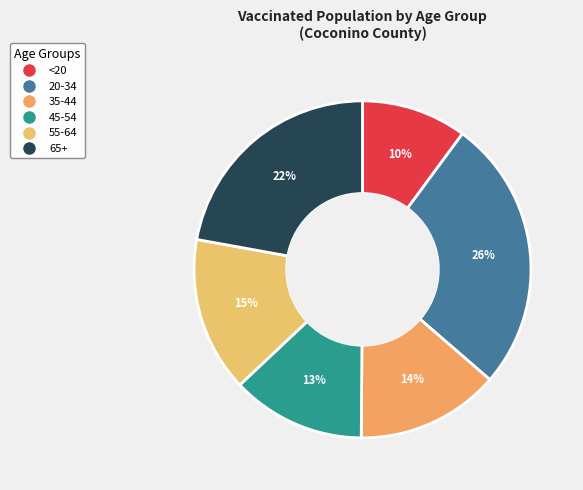

What is the largest slice in the pie chart?

20-34